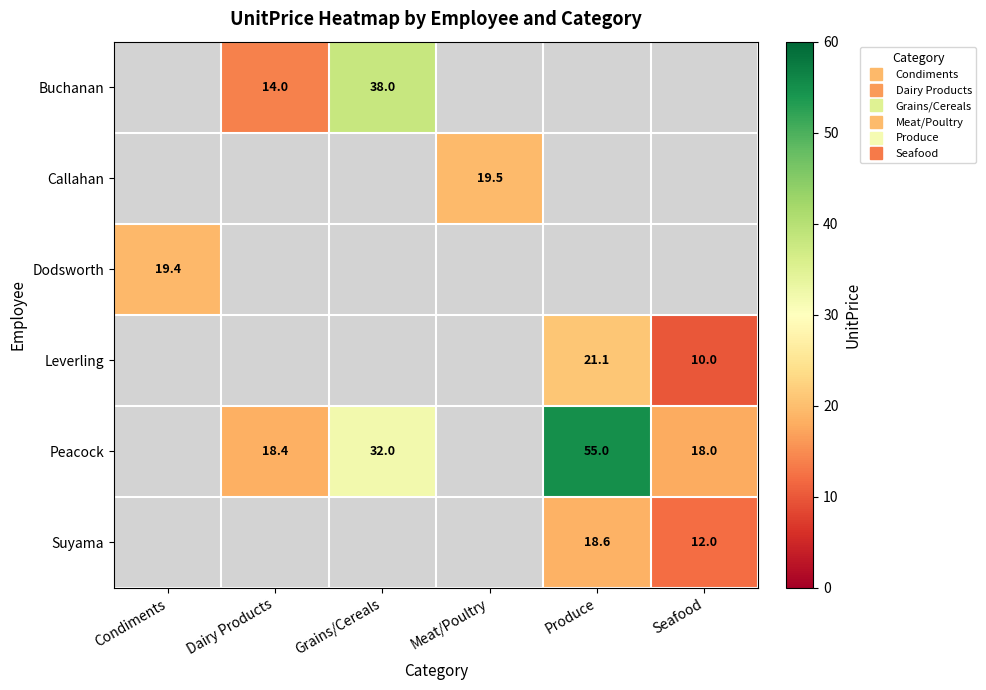

What is the sum of the Peacock values at Grains/Cereals and Seafood?

50.0